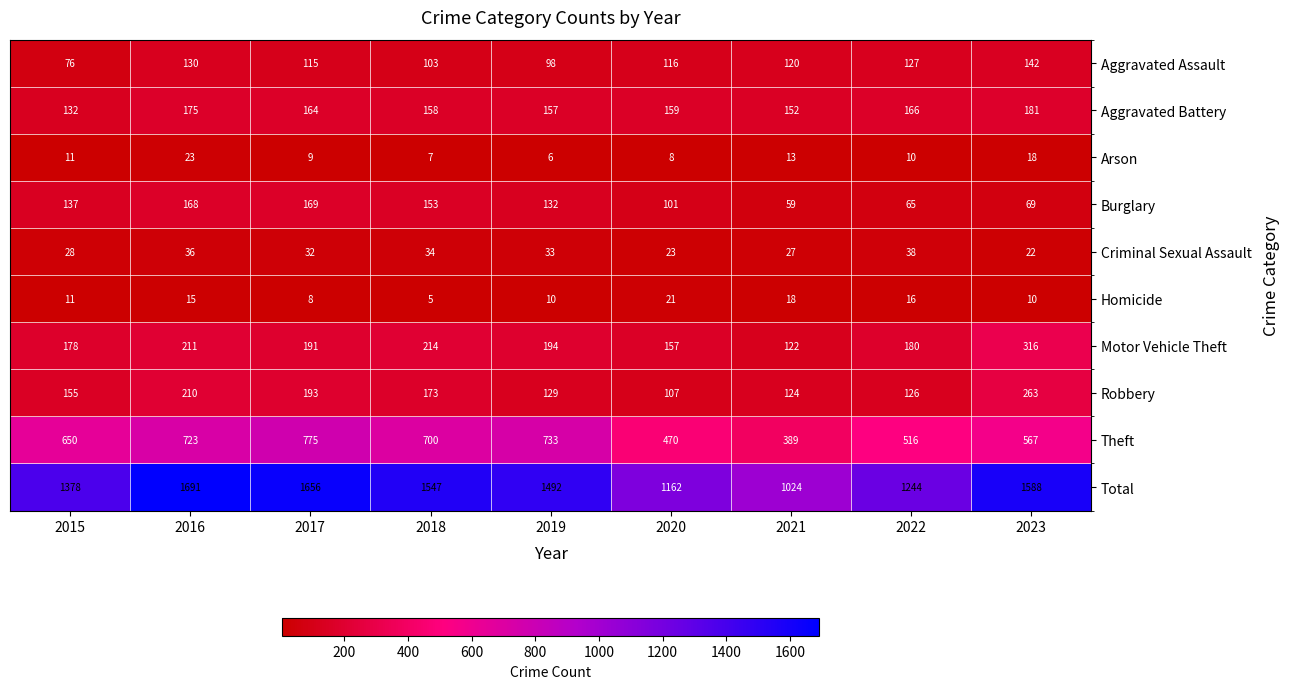

Is it true that Homicide equals 5 at 2015?

False